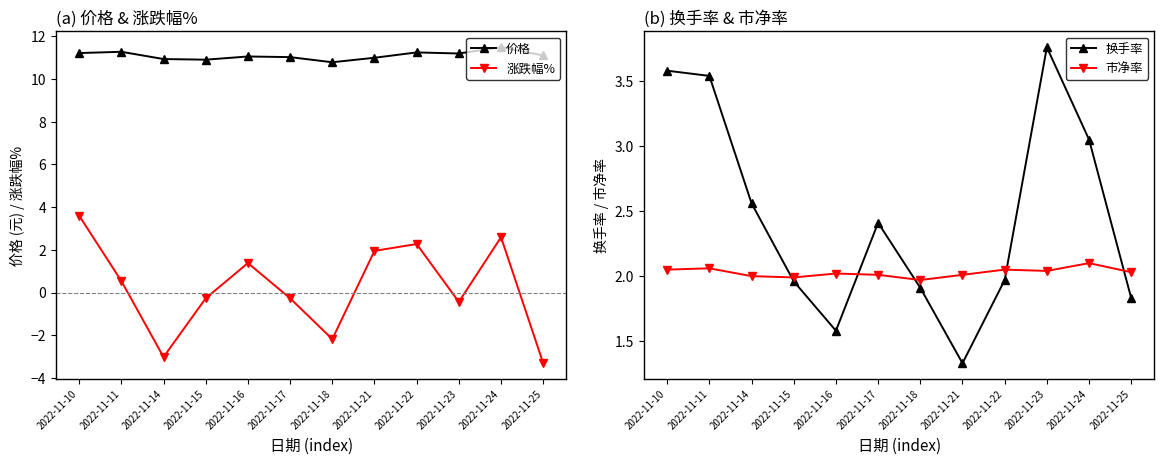

Which series has the largest total across all categories?

价格